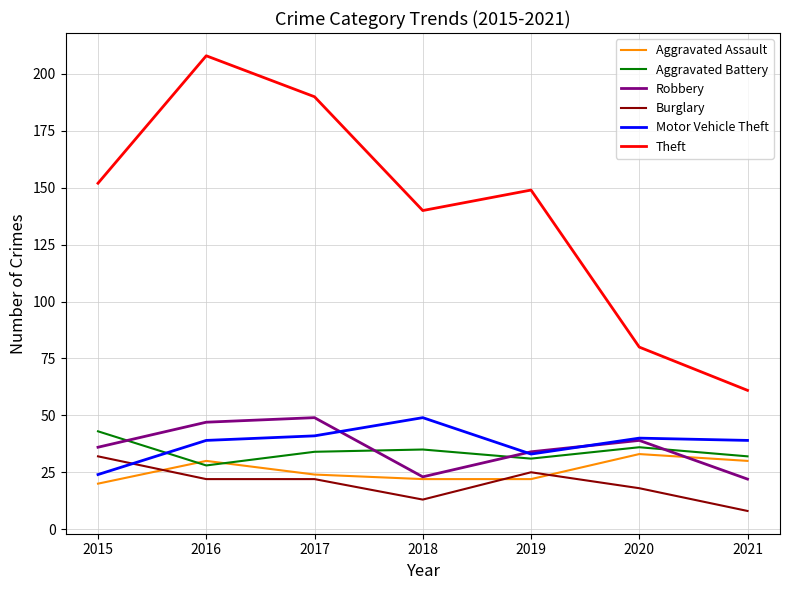

The Aggravated Battery series shows 44 at 2016. True or false?

False